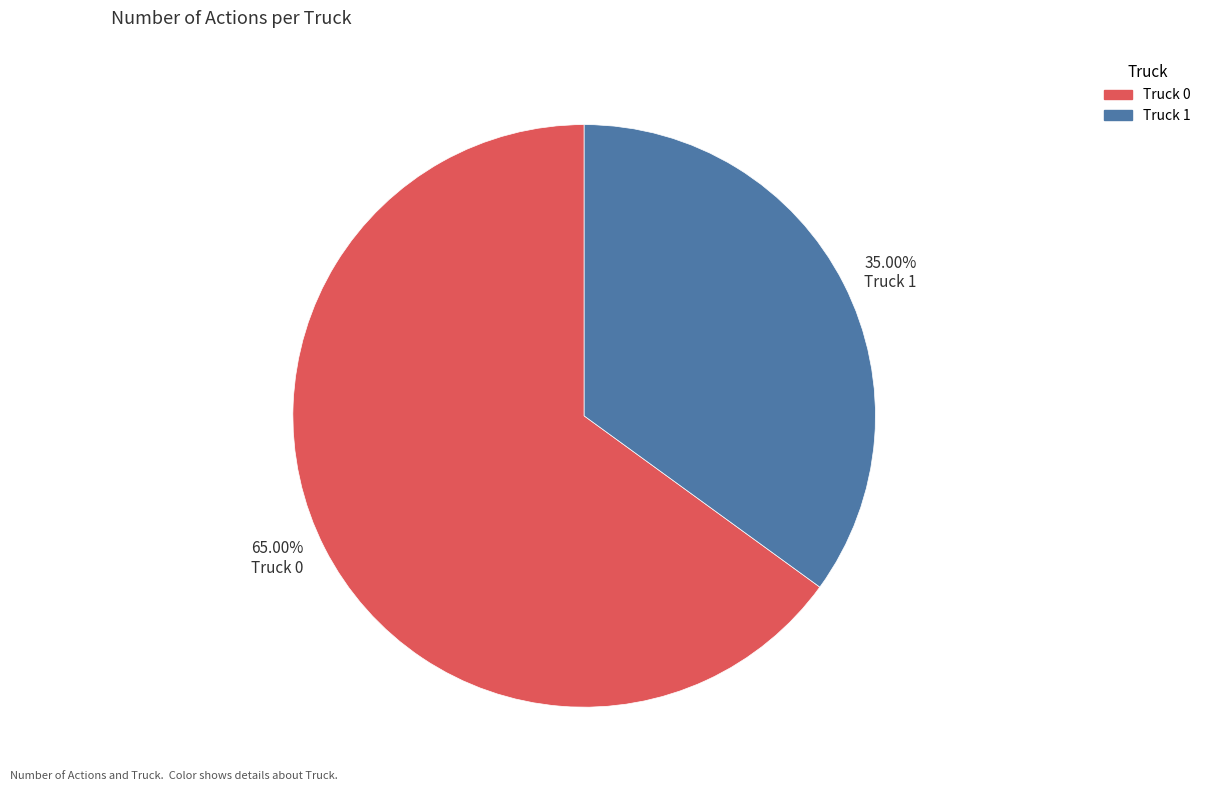

Do 65.00% Truck 0 and 35.00% Truck 1 together represent more than half of the pie?

Yes